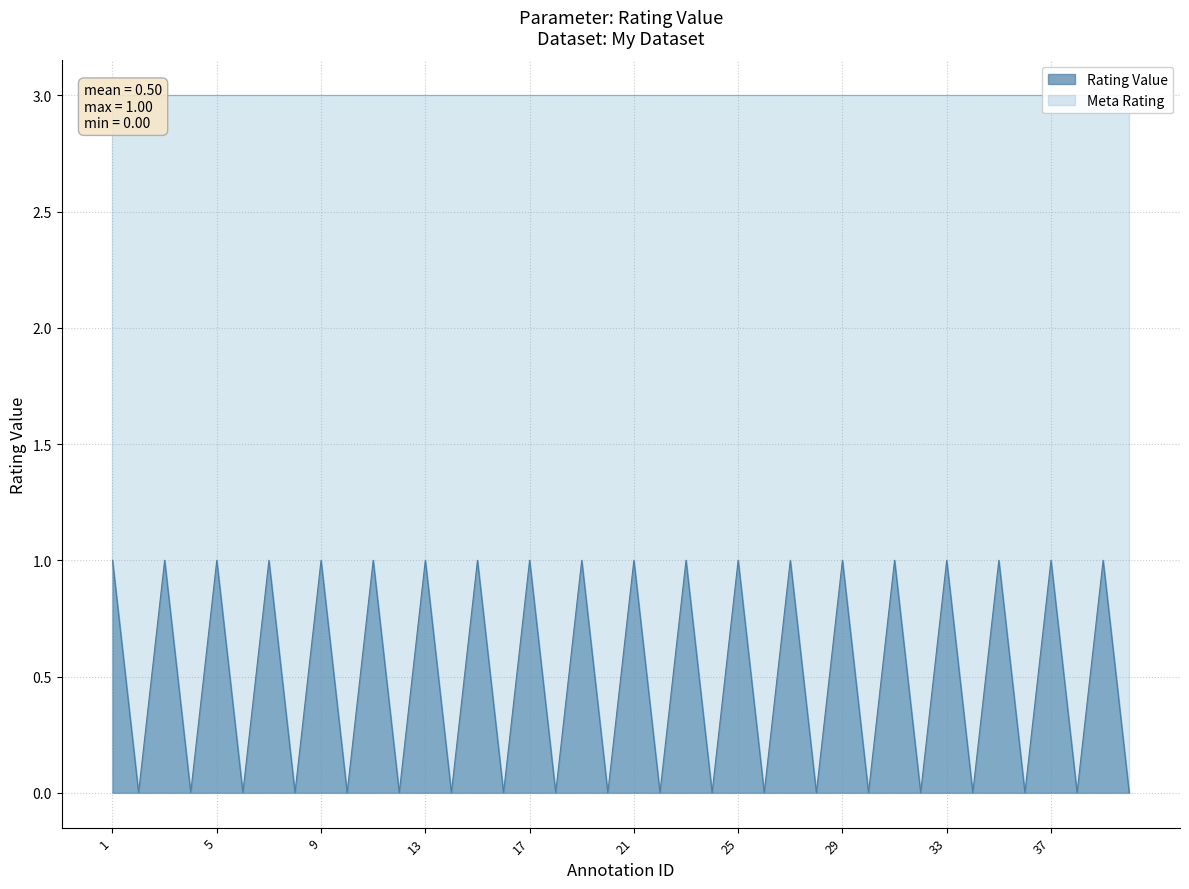

The value at 7 is 1. True or false?

False